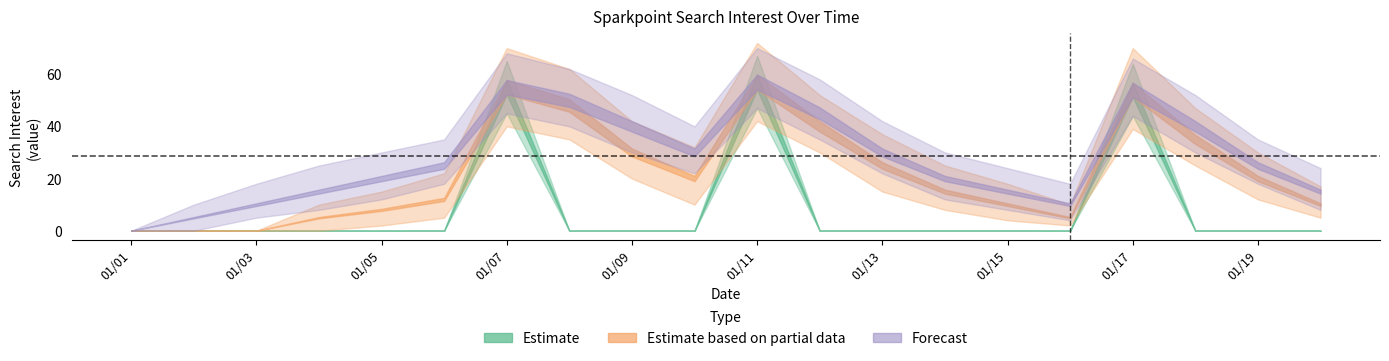

The Estimate series shows 39 at 2013/01/01. True or false?

False